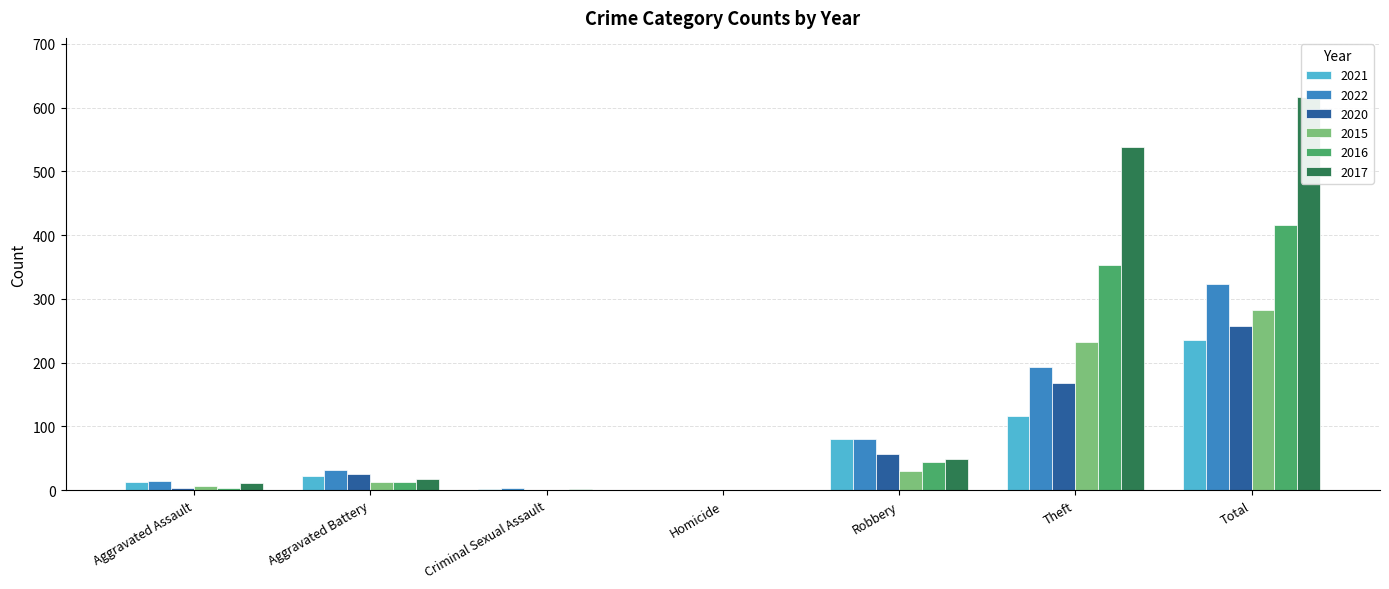

How many groups of bars are there?

7